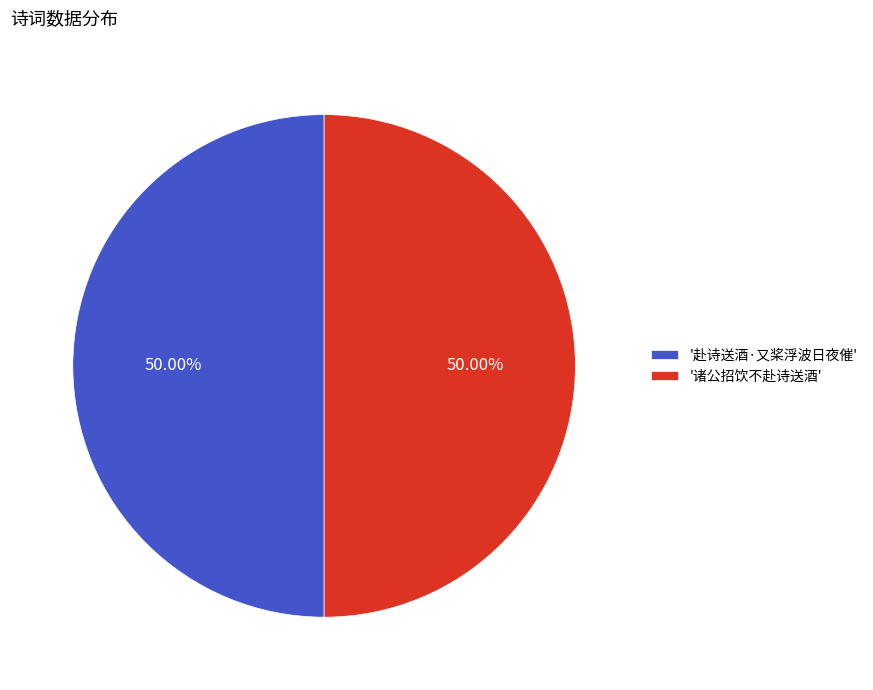

Approximately how many times larger is the value at '赴诗送酒·又桨浮波日夜催' compared to '诸公招饮不赴诗送酒'?

1.0